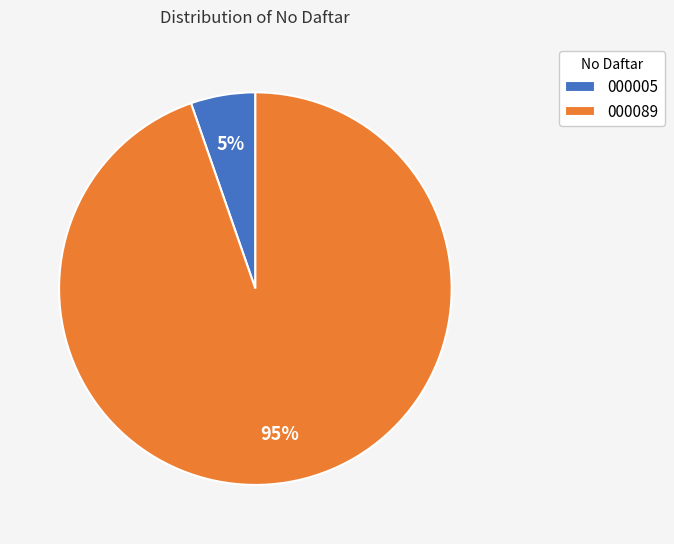

Combined, do 000005 and 000089 account for over 50%?

Yes